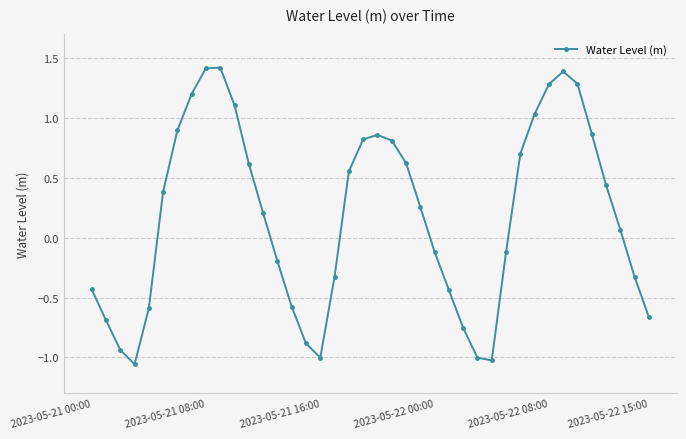

What is the difference between the second highest and second lowest values?

2.4